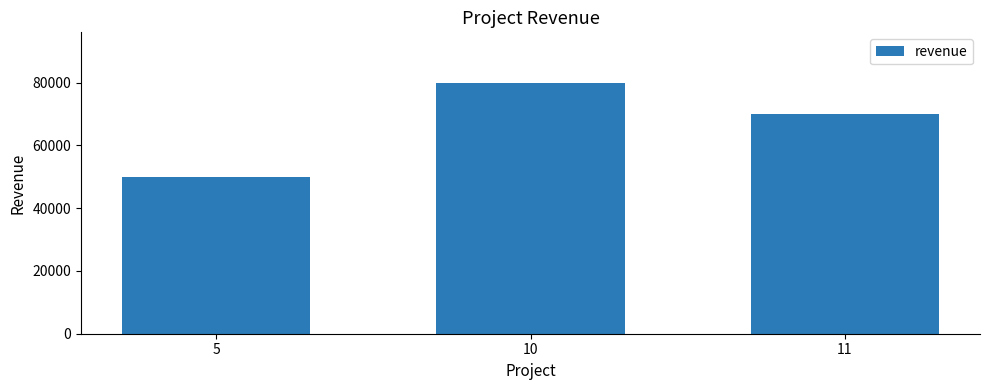

What is the sum of the values at 10 and 11?

150000